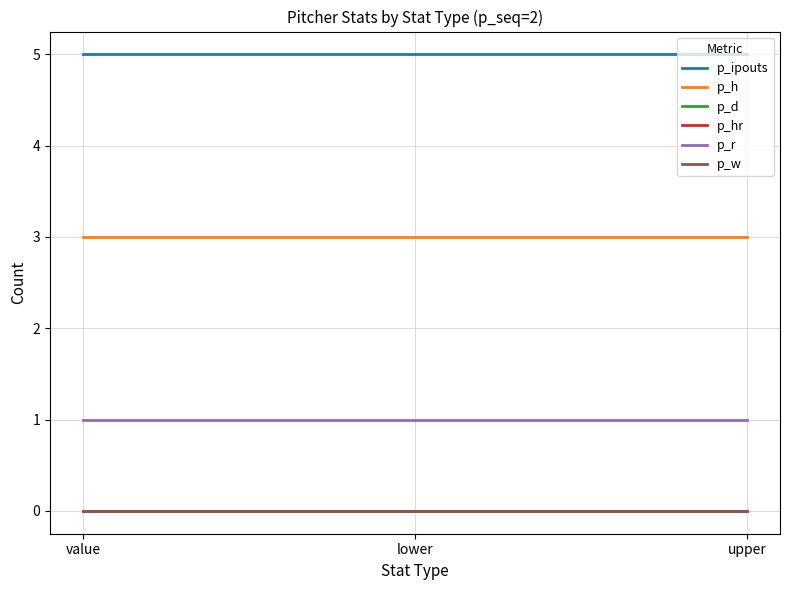

Which label corresponds to the smallest value in the chart?

value